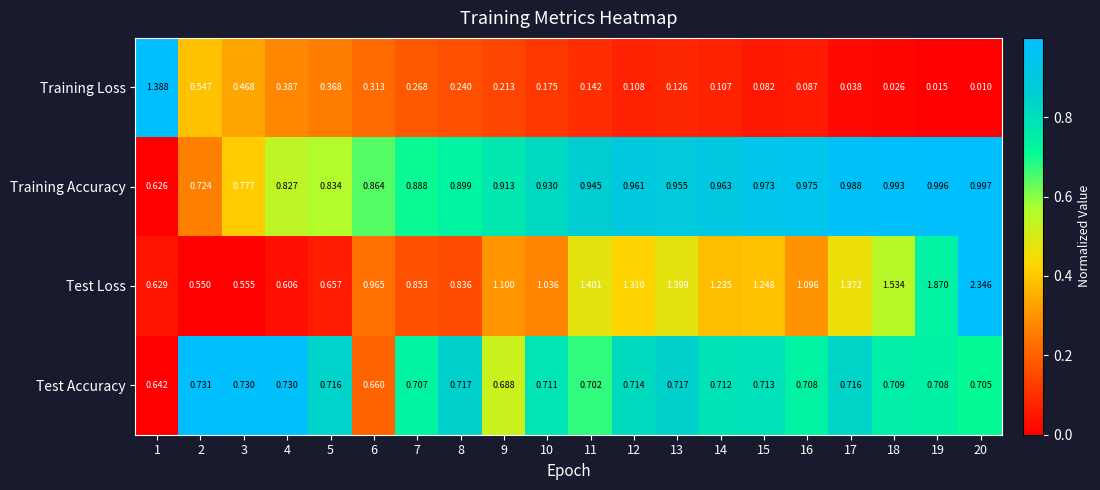

Rank the series by their average value, from lowest to highest.

Training Loss, Test Accuracy, Training Accuracy, Test Loss